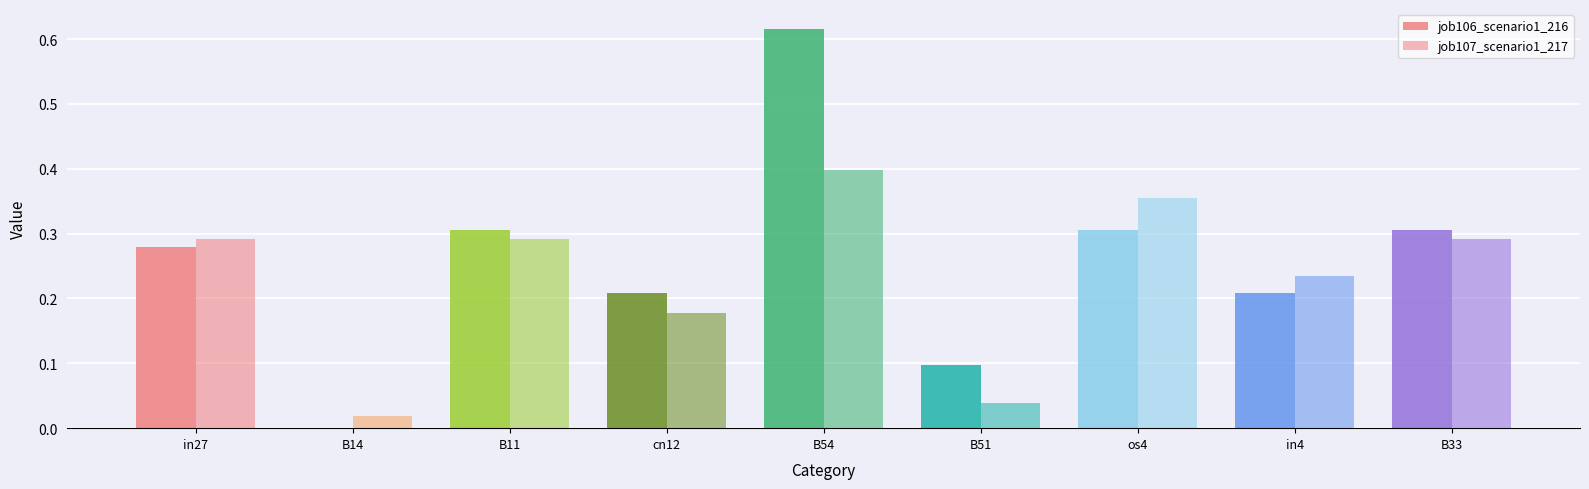

What is the difference between the highest and lowest values at B54?

0.2